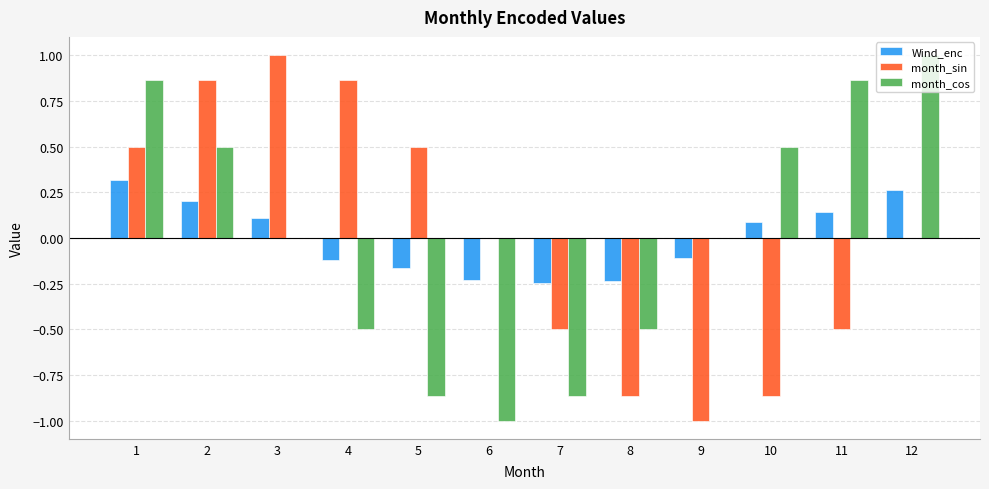

The value of month_cos at 9 is -0.0. True or false?

True